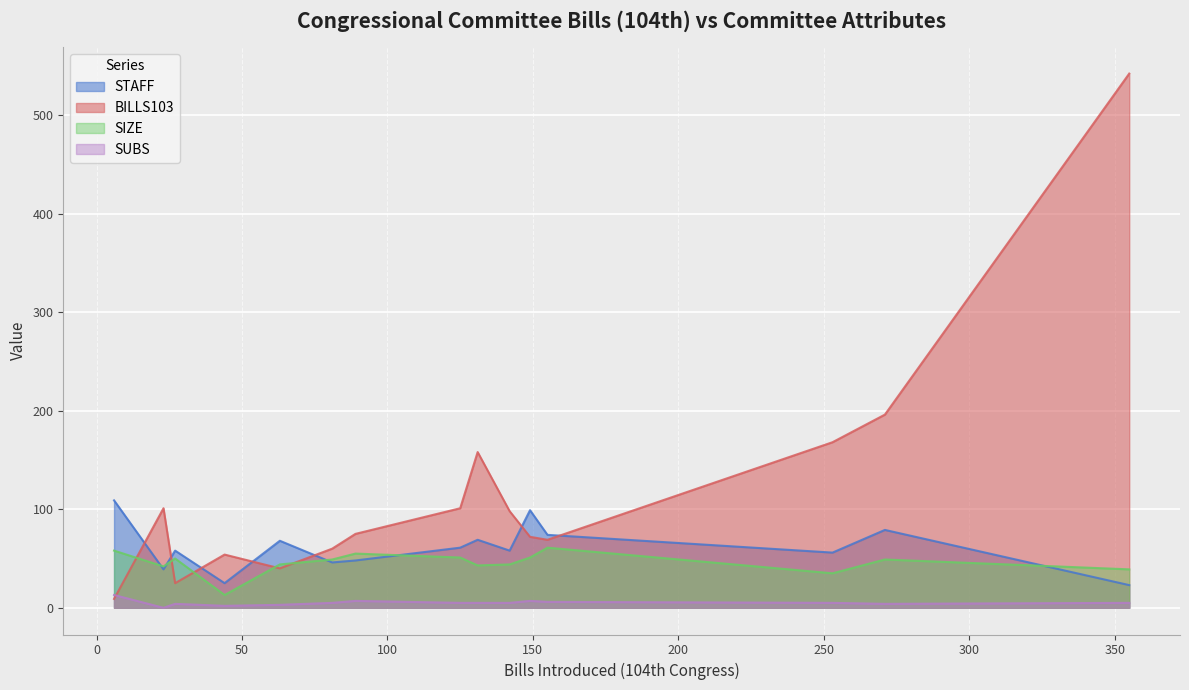

List the series in order of their peak value, lowest first.

SUBS, SIZE, STAFF, BILLS103